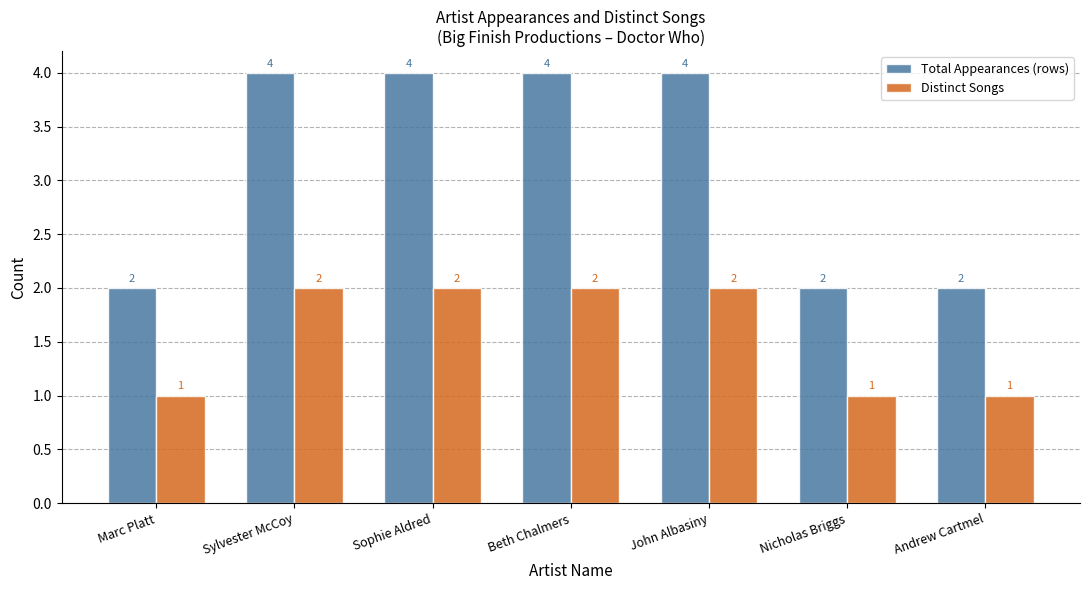

At Nicholas Briggs, list the series in order from largest to smallest.

Total Appearances (rows), Distinct Songs